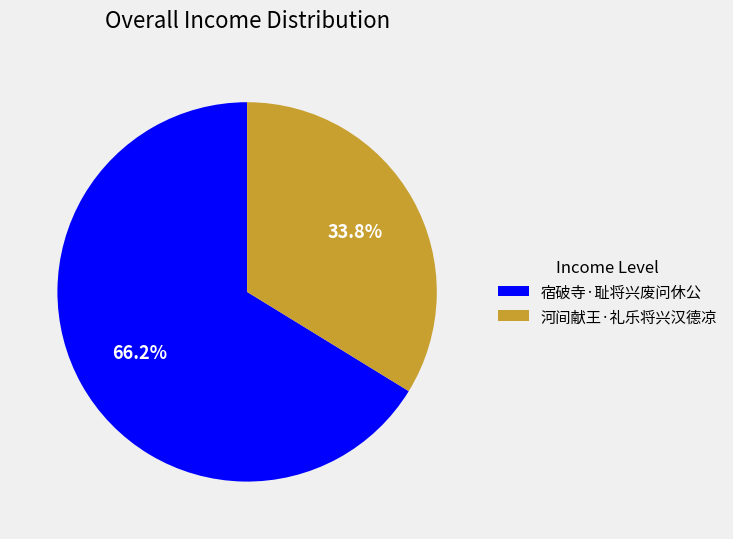

To the nearest percent, what is the difference between the 宿破寺·耻将兴废问休公 and 河间献王·礼乐将兴汉德凉 slice percentages?

32%